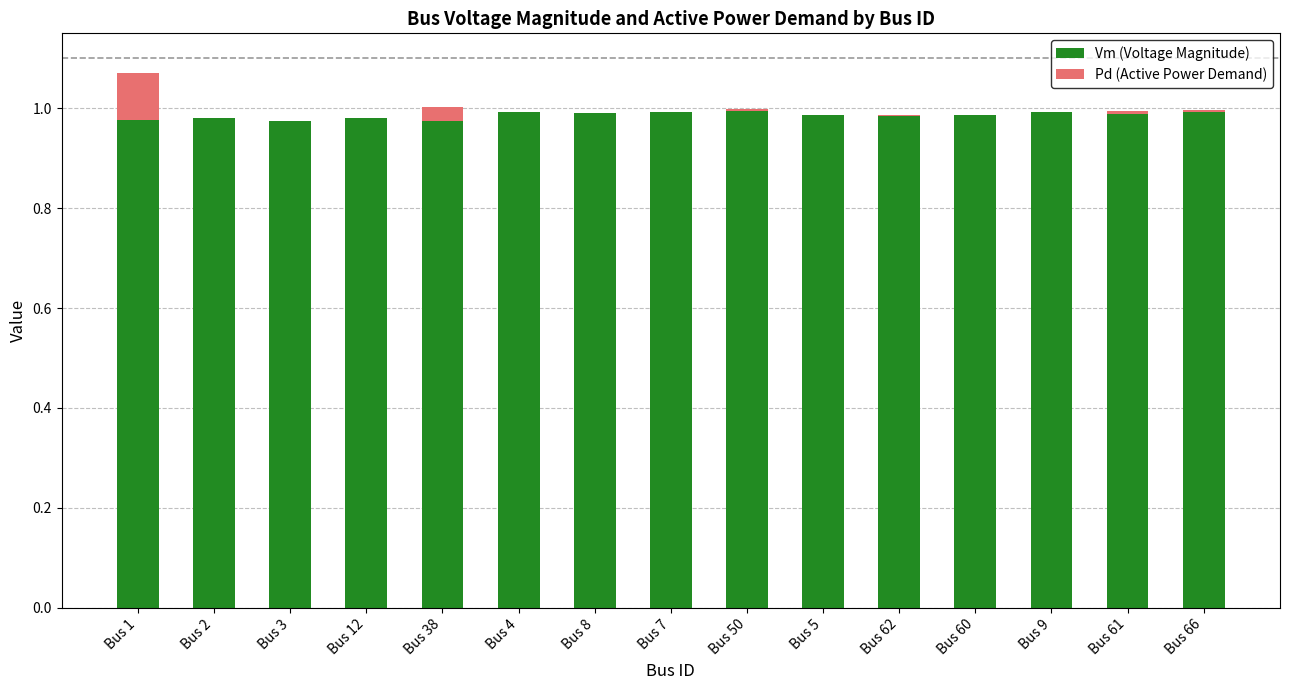

What is the sum of all Vm (Voltage Magnitude) values?

14.8